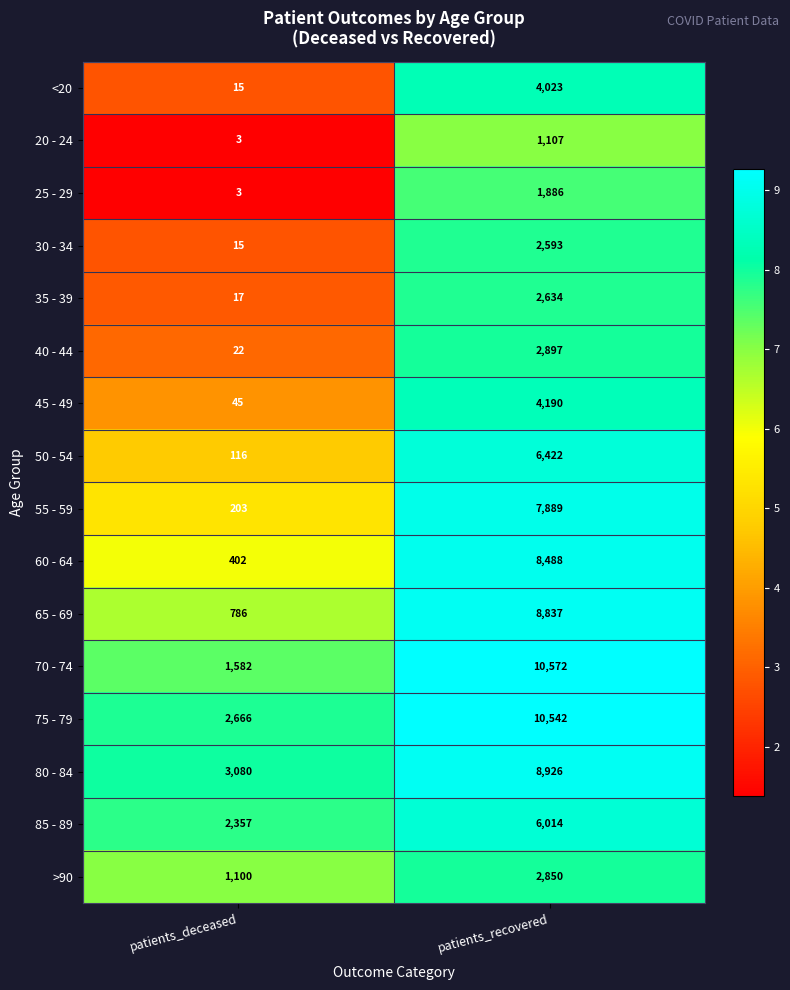

What is the difference between the 65 - 69 values at patients_recovered and patients_deceased?

8051